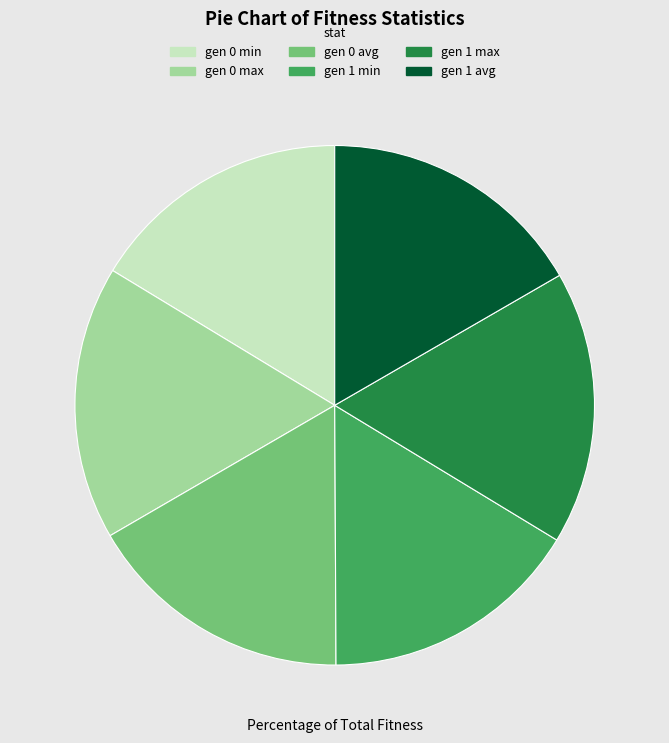

Count the number of slices in the pie.

6